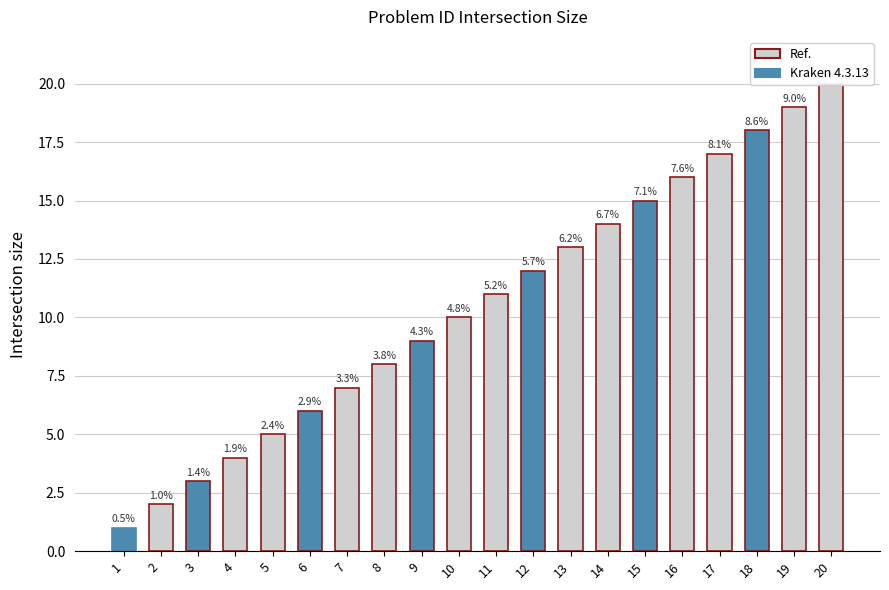

What is the smallest value displayed?

1